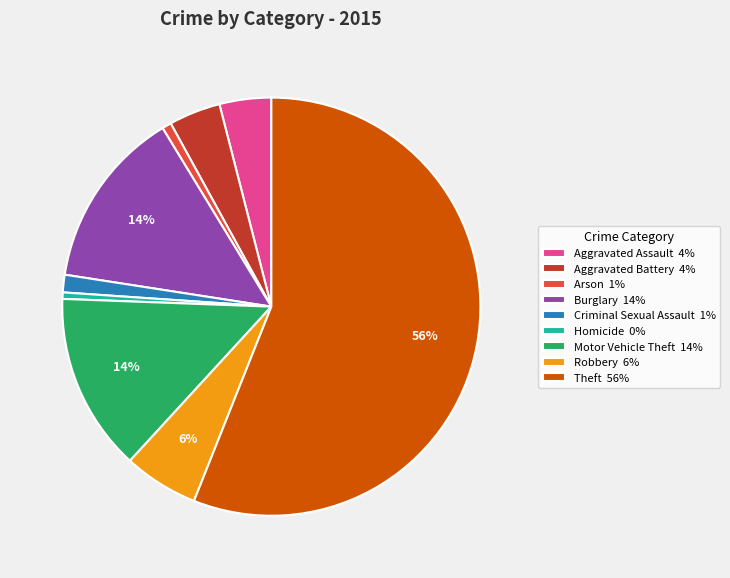

True or false: Burglary accounts for 28% of the total.

False